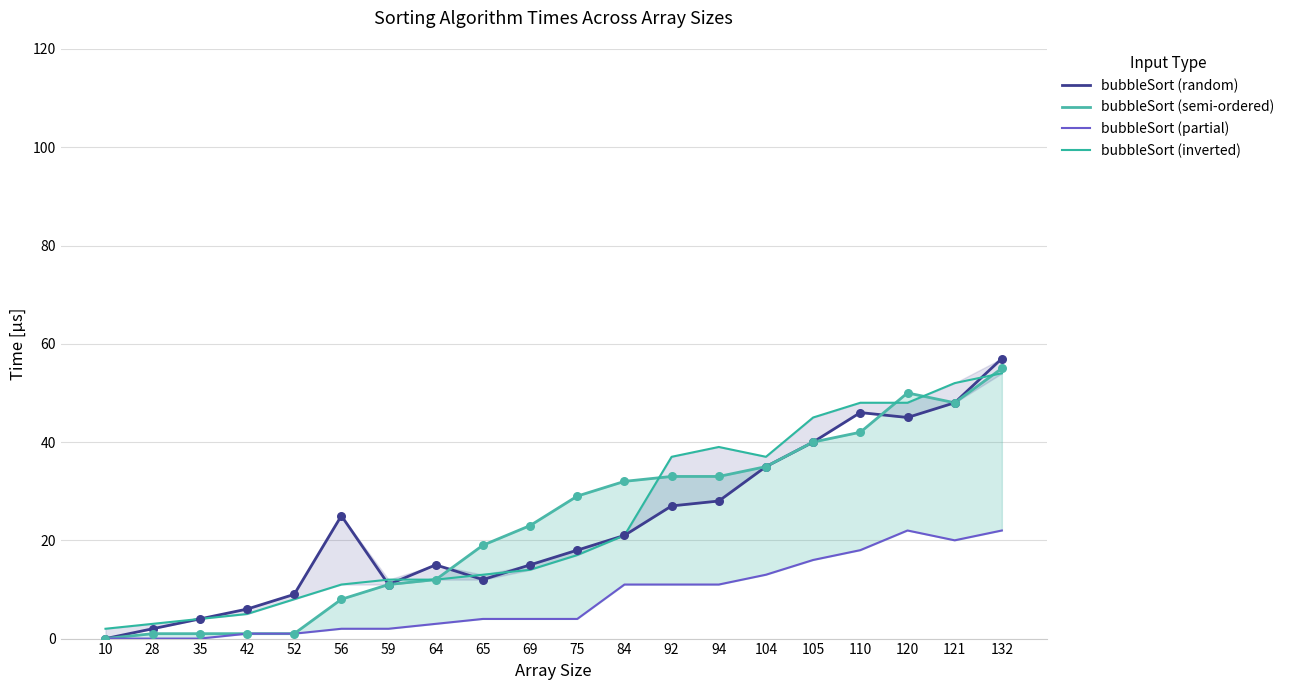

Which series has the largest Y range (max minus min)?

bubbleSort (random)